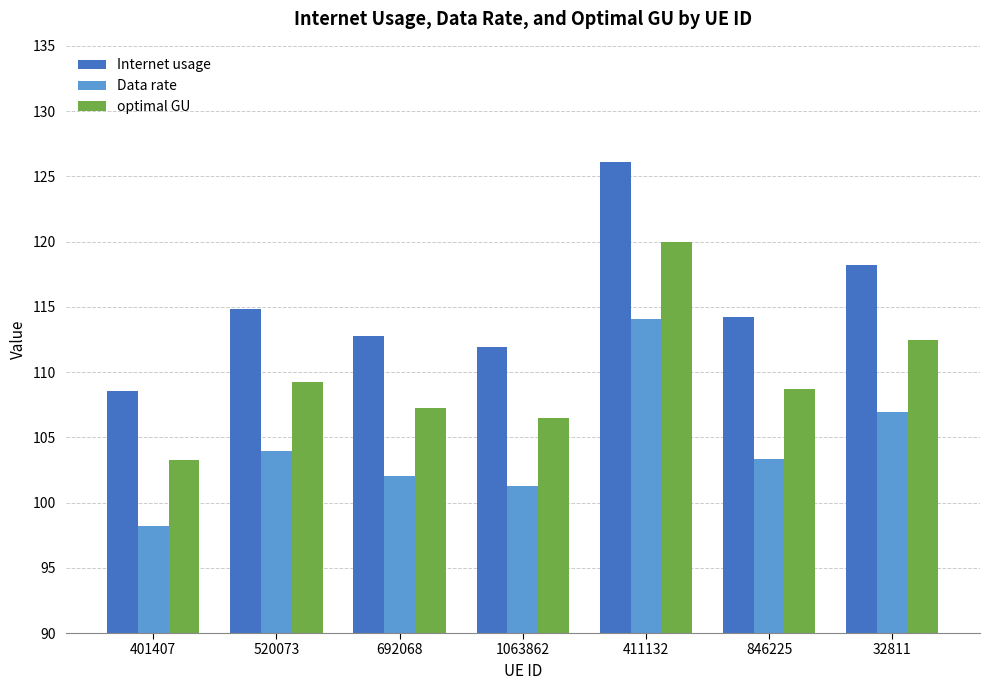

Reading right to left, extract all data points from this chart.

Internet usage: 118.2	114.2	126.1	111.9	112.8	114.9	108.6
Data rate: 107.0	103.4	114.1	101.3	102.0	103.9	98.2
optimal GU: 112.5	108.7	120.0	106.5	107.3	109.2	103.3